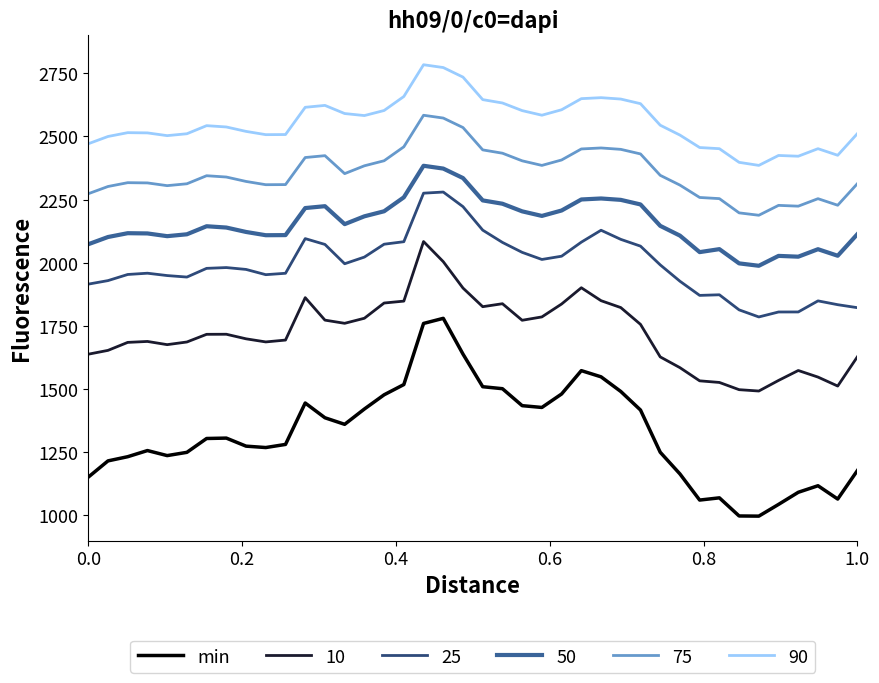

Which series has the largest total across all categories?

90